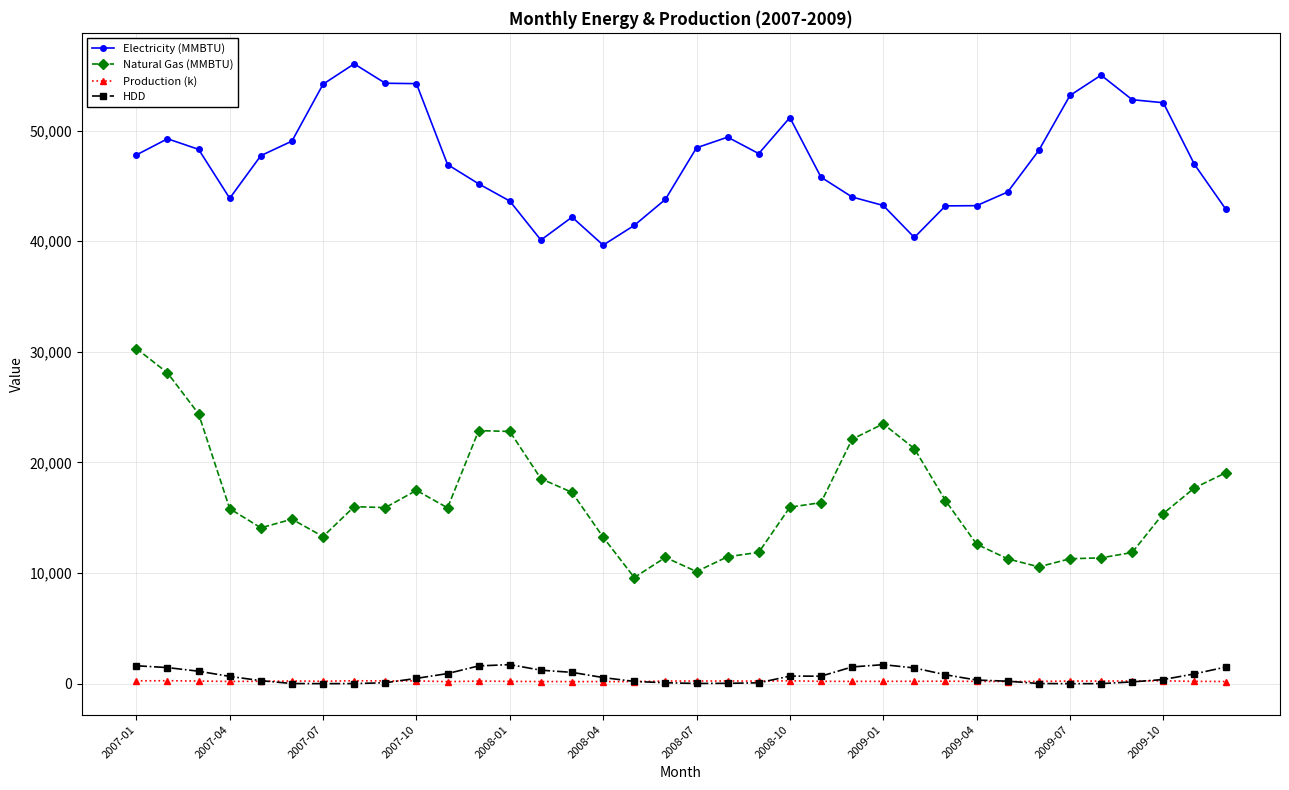

What are all the series names shown in the legend?

Electricity (MMBTU), Natural Gas (MMBTU), Production (k), HDD